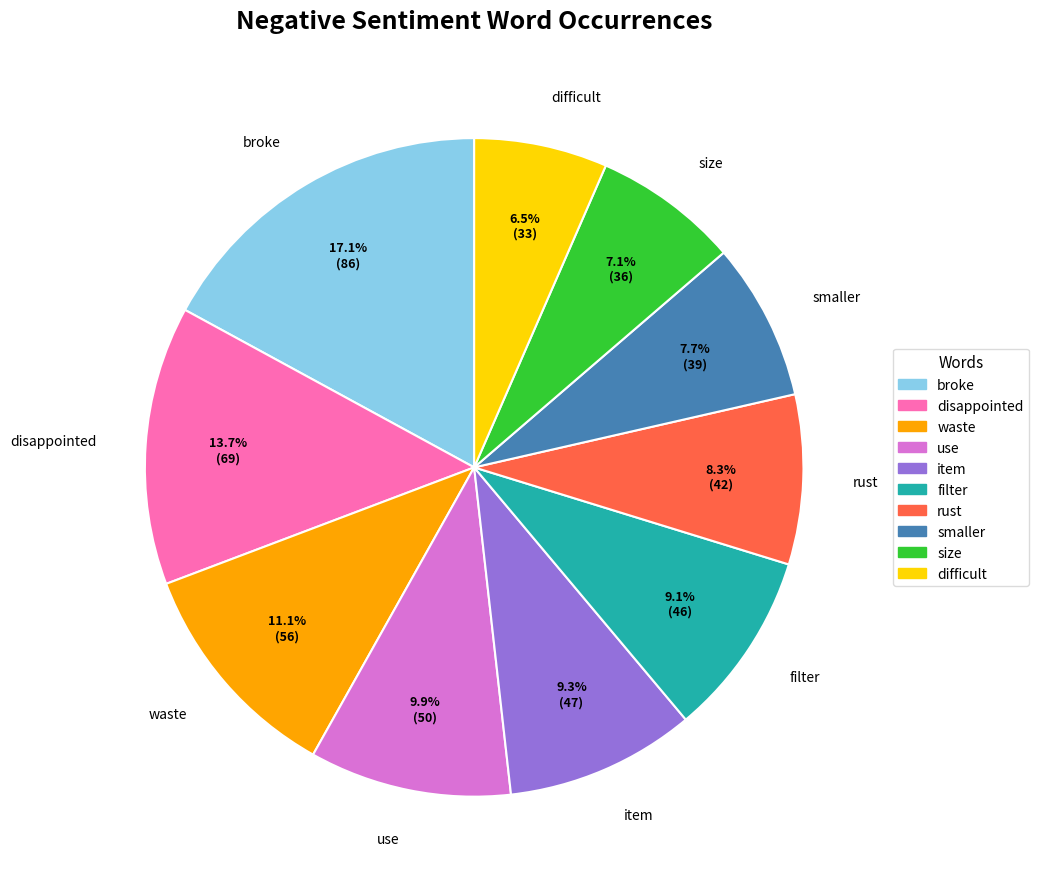

Which slice is the largest?

broke